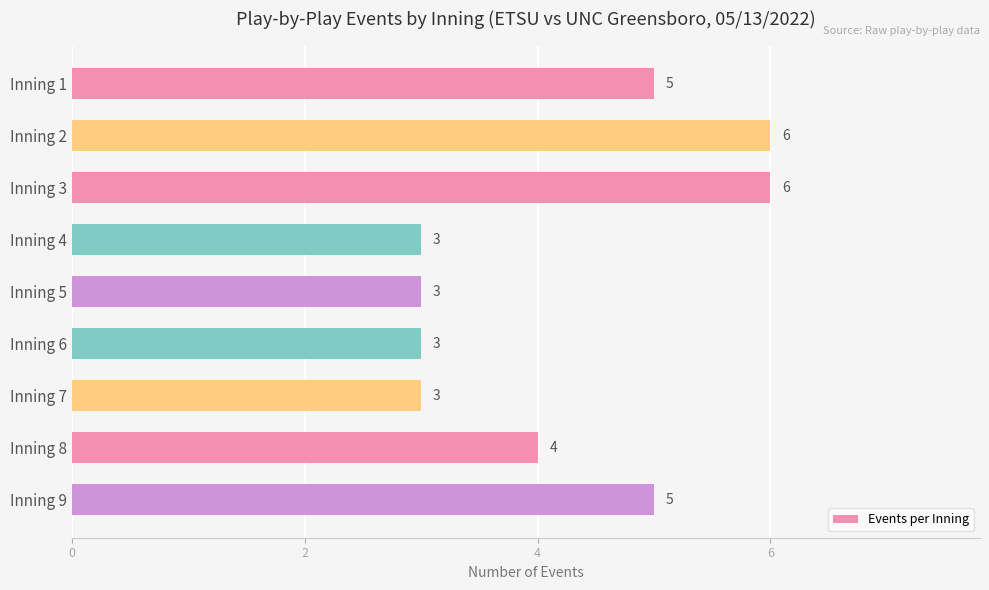

What is the value of the 5th bar from the top?

3